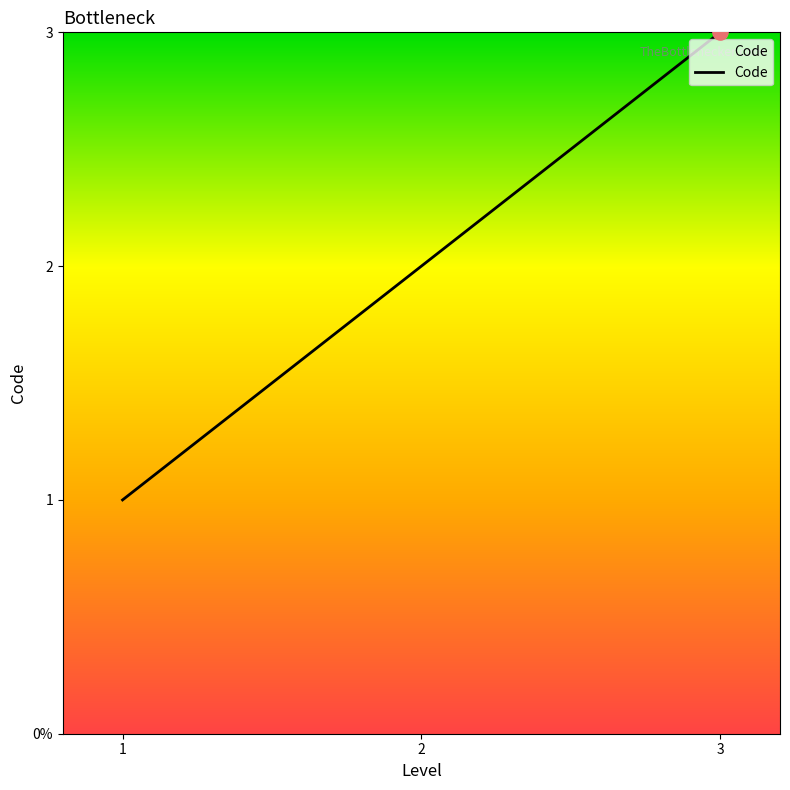

What is the change in value from 2 to 3?

+1